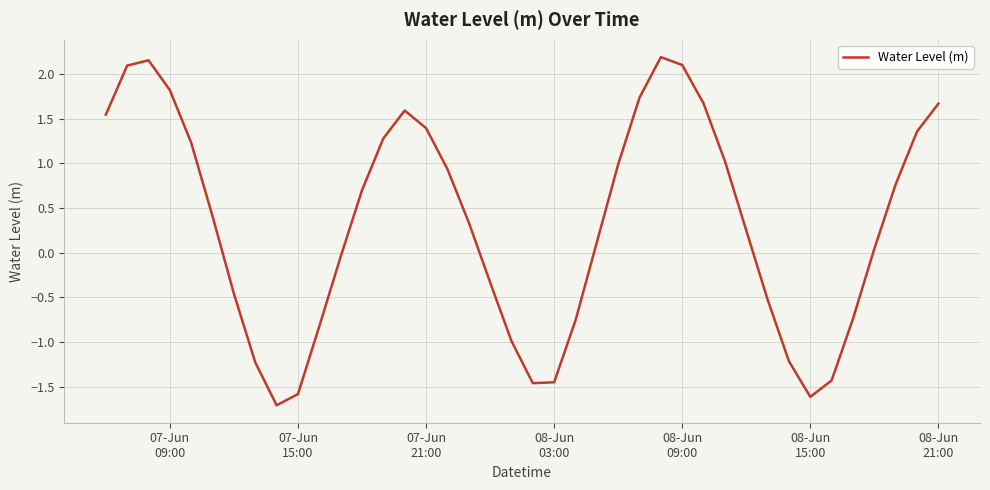

What is the difference between the maximum and minimum values?

3.9